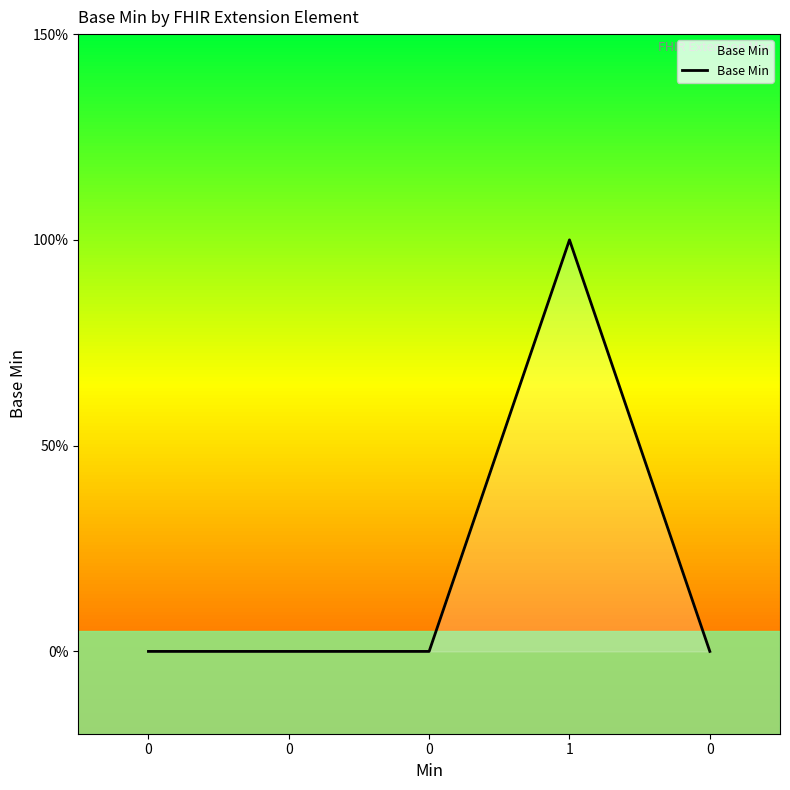

True or false: there are more than 0 points higher than both neighbors.

True